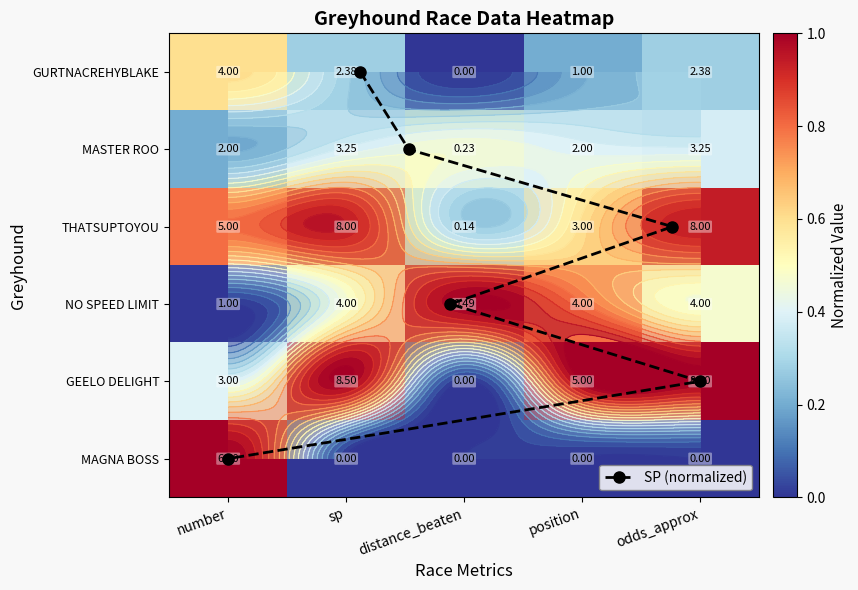

True or false: GURTNACREHYBLAKE has a value of 0.0 at number.

True